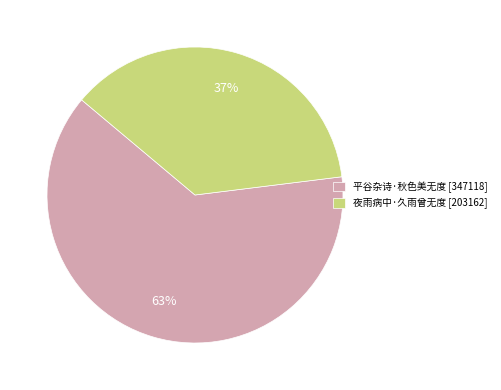

Rank the categories by value from highest to lowest.

平谷杂诗·秋色美无度, 夜雨病中·久雨曾无度